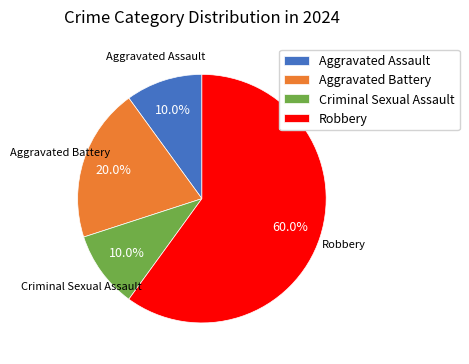

How many segments does this pie chart have?

4